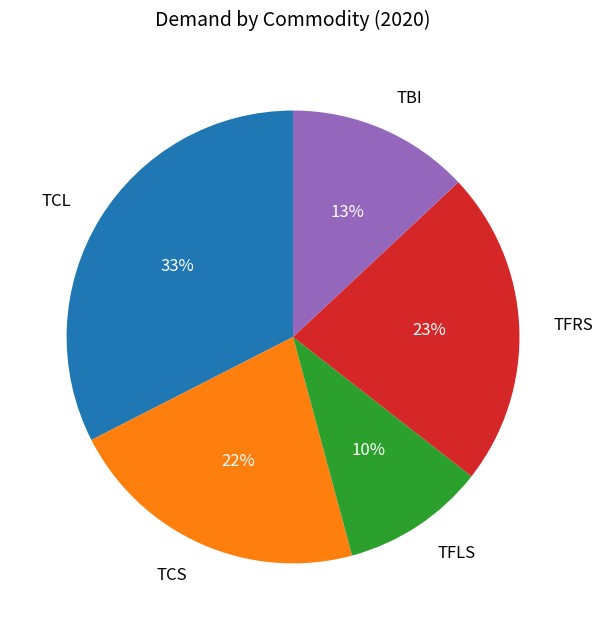

Between TFRS and TBI, which is larger?

TFRS